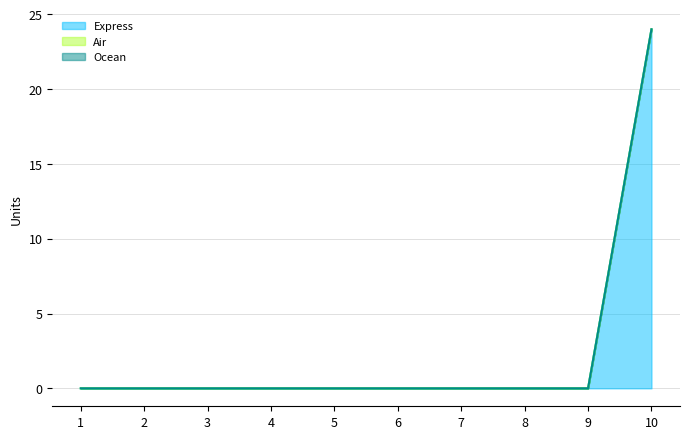

True or false: Air and Ocean intersect in this chart.

False